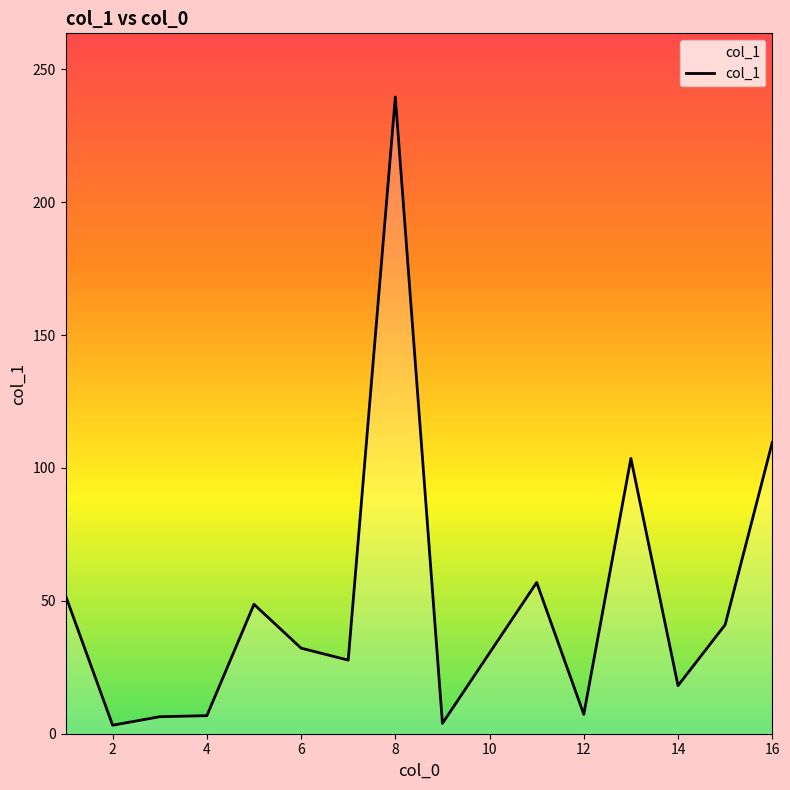

What is the greatest value displayed?

239.6